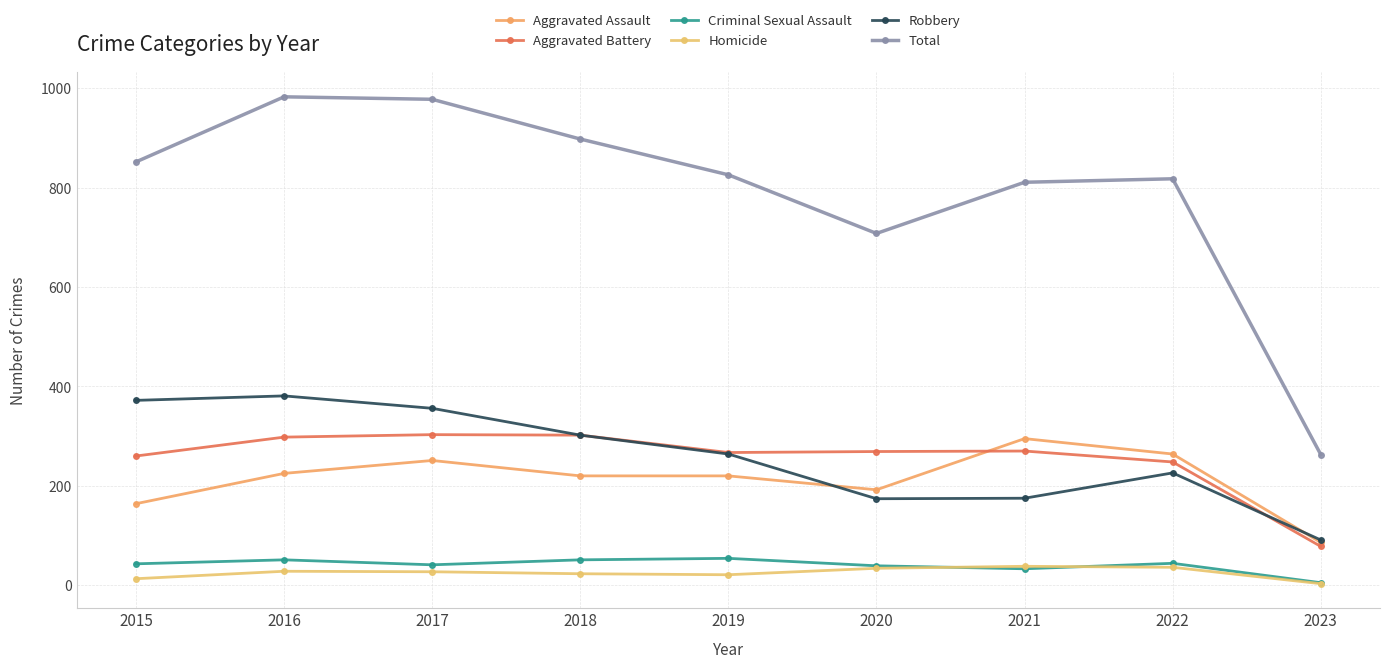

What is the sum of all Robbery values?

2341